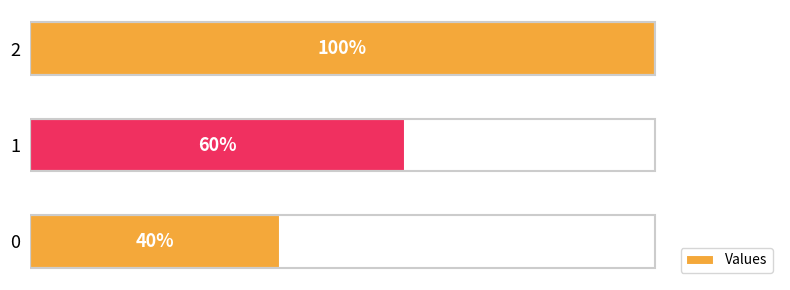

Rank the categories by value from highest to lowest.

2, 1, 0